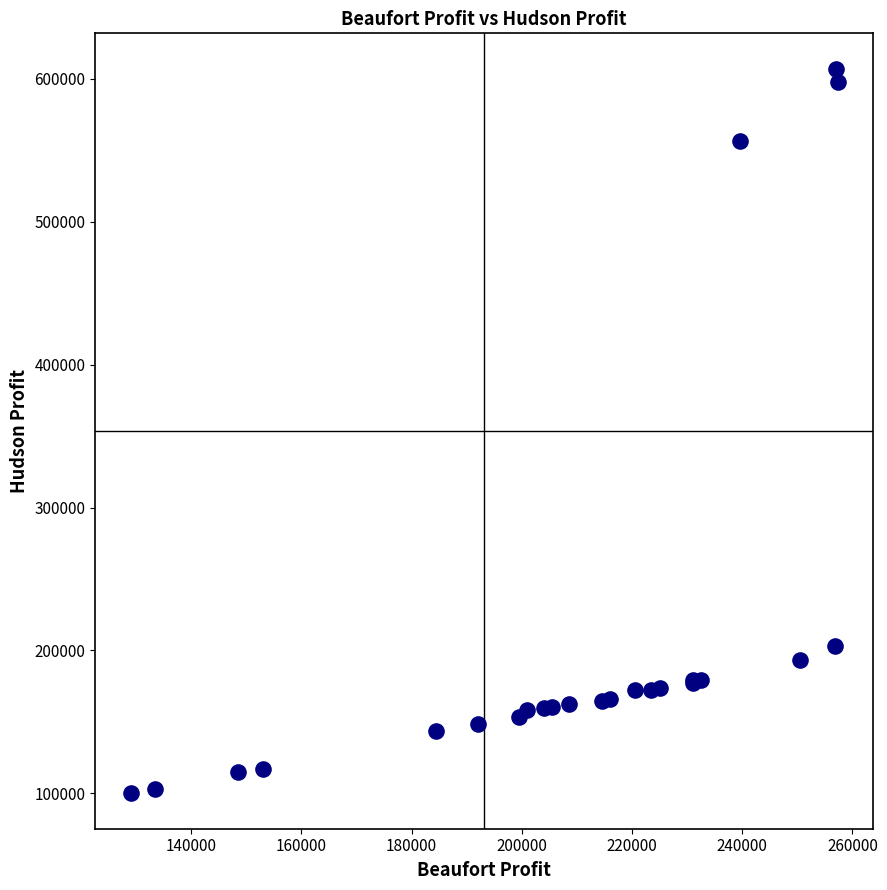

What Y value in the scatter plot is closest to 353574?

203125.0